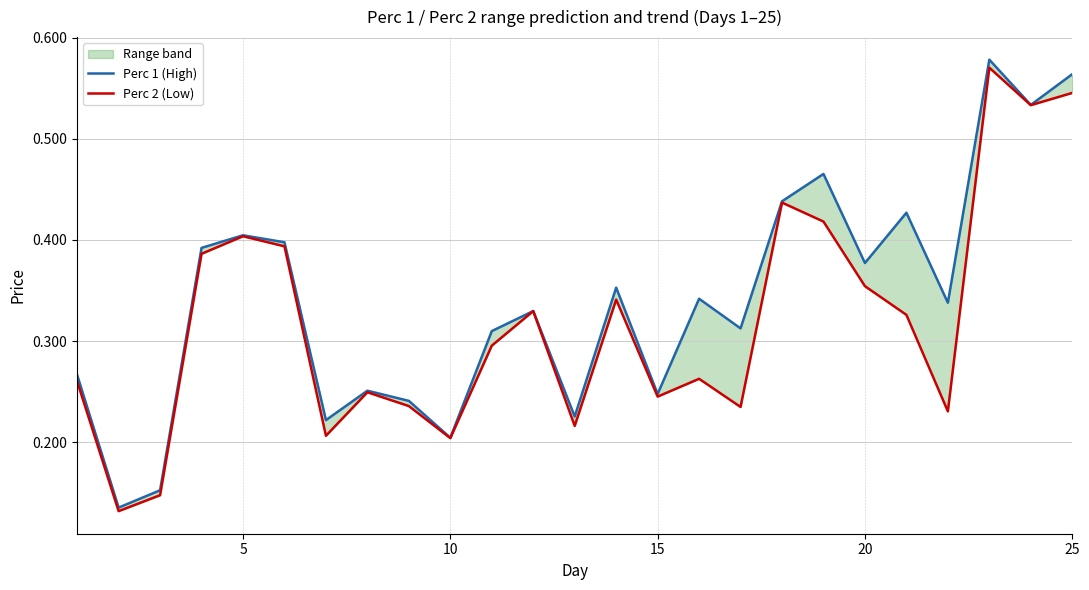

What is the highest value of the Perc 2 (Low) series?

0.6